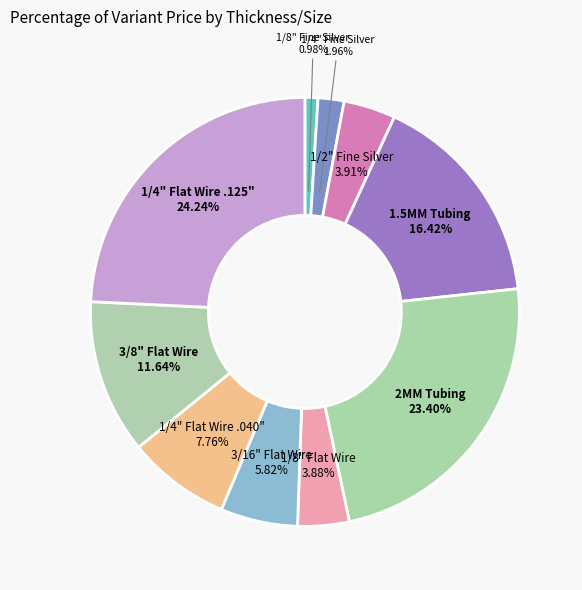

What is the smallest slice in the pie chart?

1/8" Fine Silver